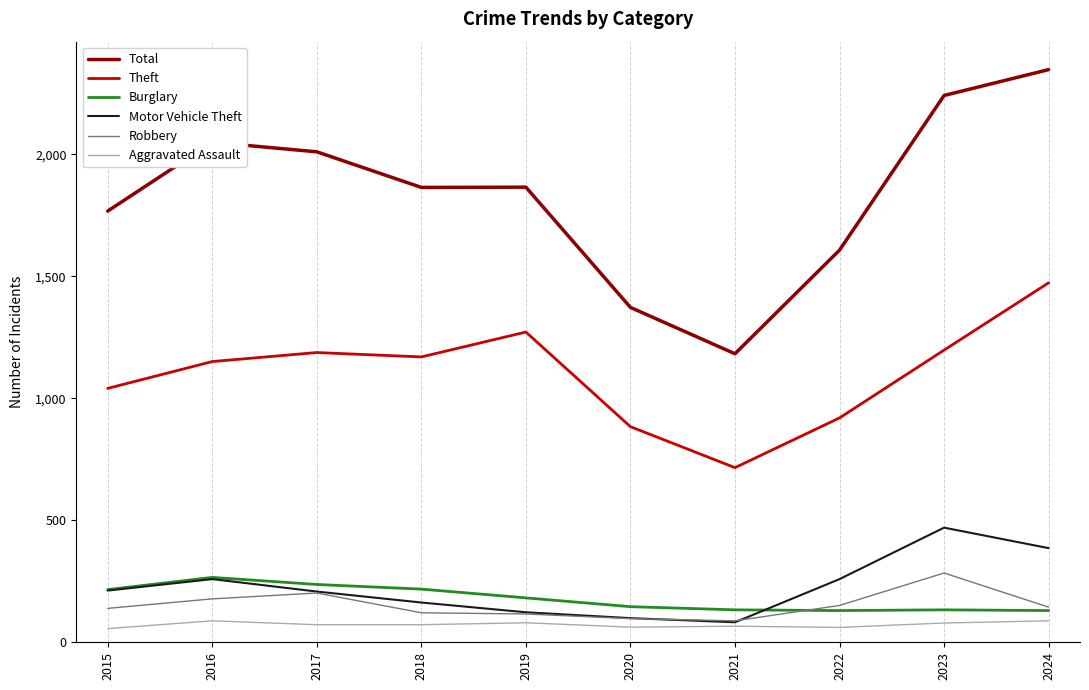

What is the greatest value displayed?

2348